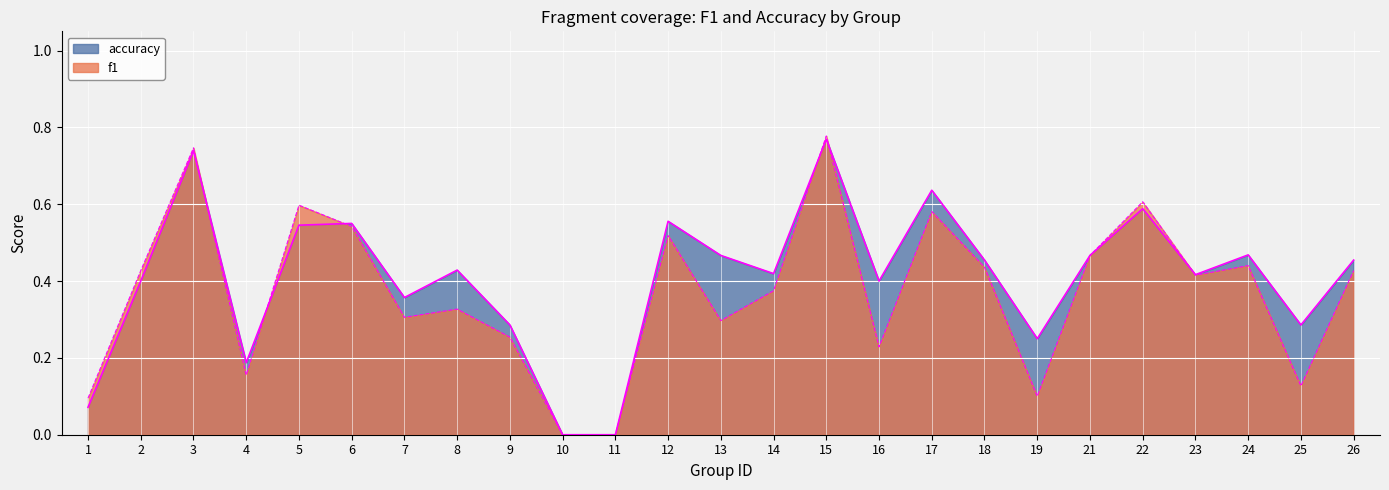

What is the value of the accuracy point at the 15th from the left?

0.8